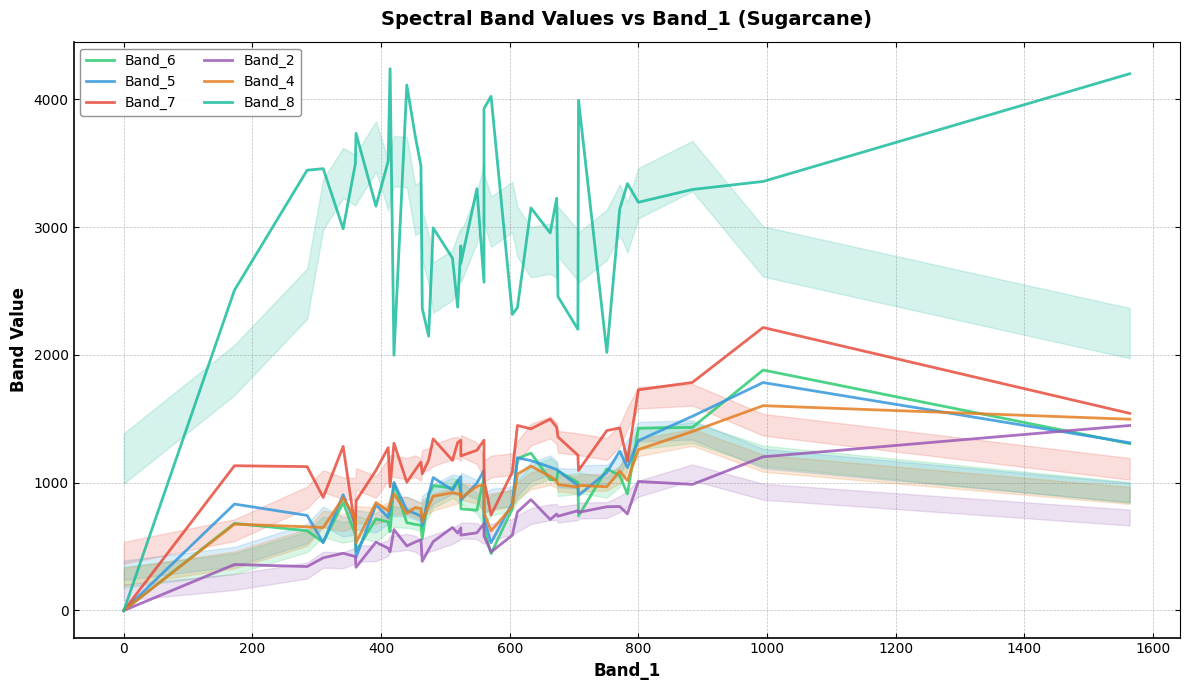

What is the highest value of the Band_7 series?

2215